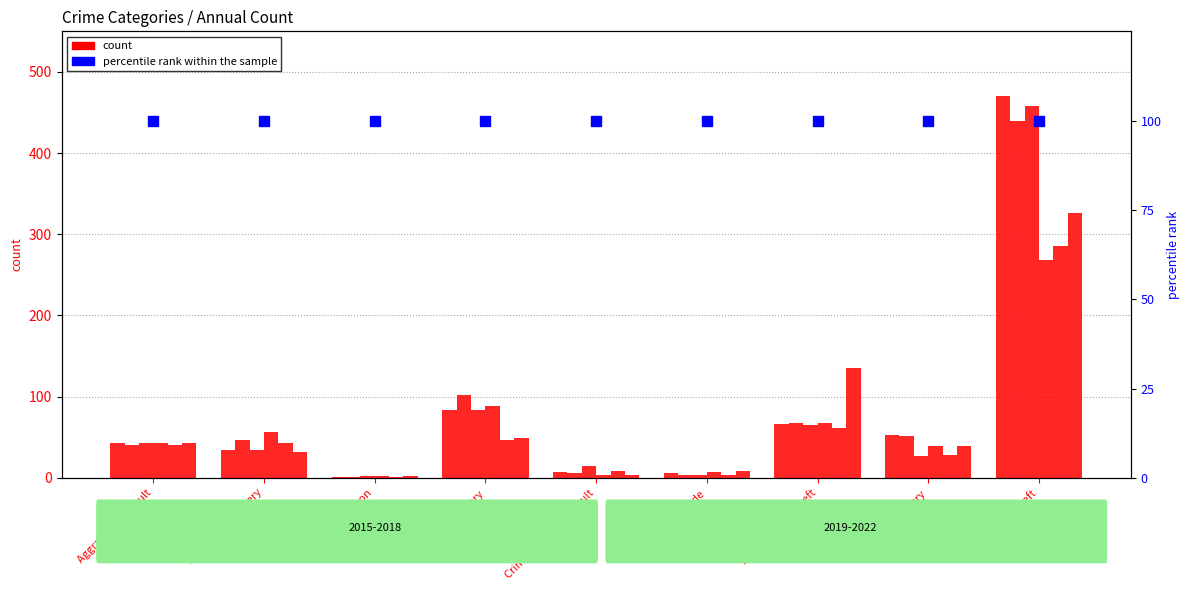

How many bars are there in total?

54